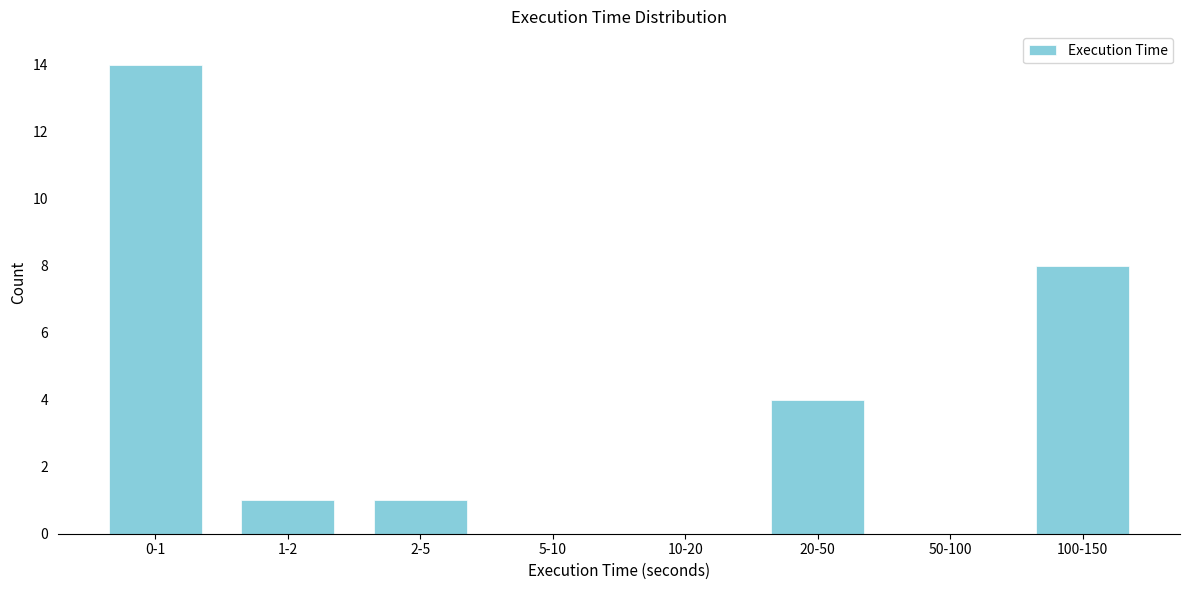

Reading left to right, list all the values displayed in this chart.

0-1=14	1-2=1	2-5=1	5-10=0	10-20=0	20-50=4	50-100=0	100-150=8